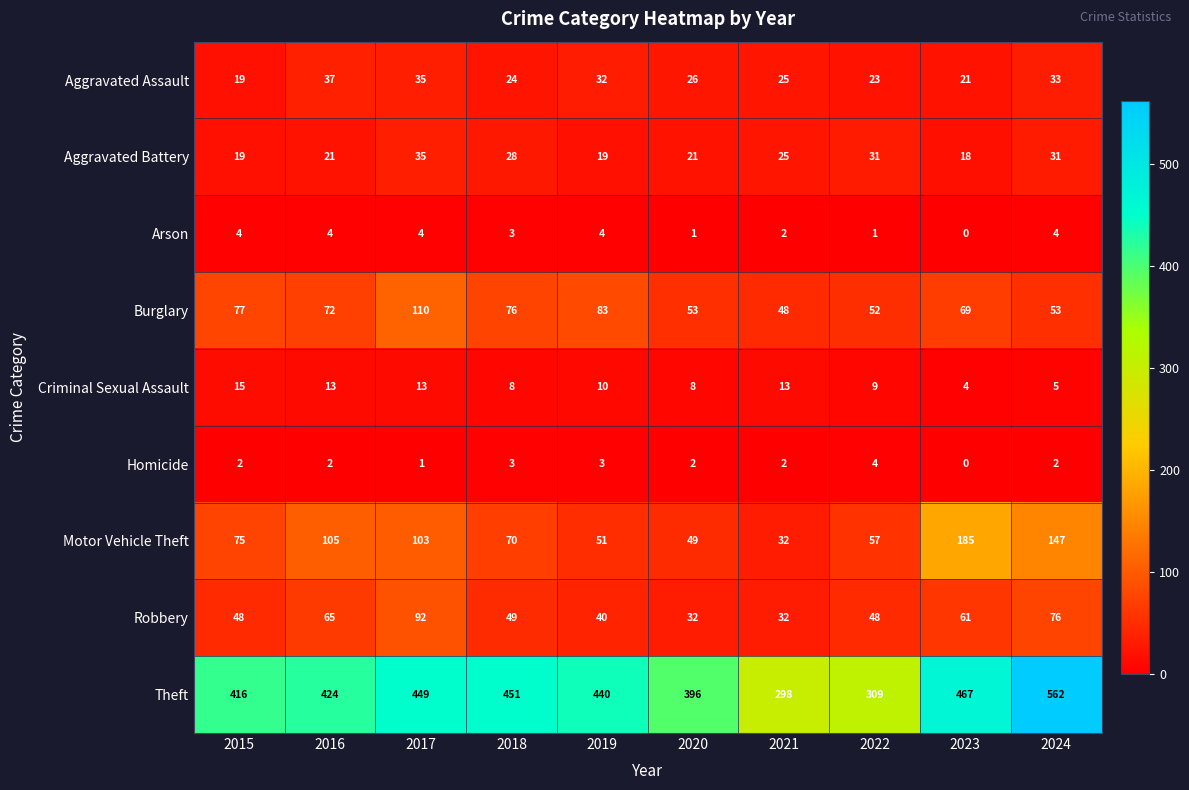

Between 2023 and 2024, which series saw the biggest shift?

Theft